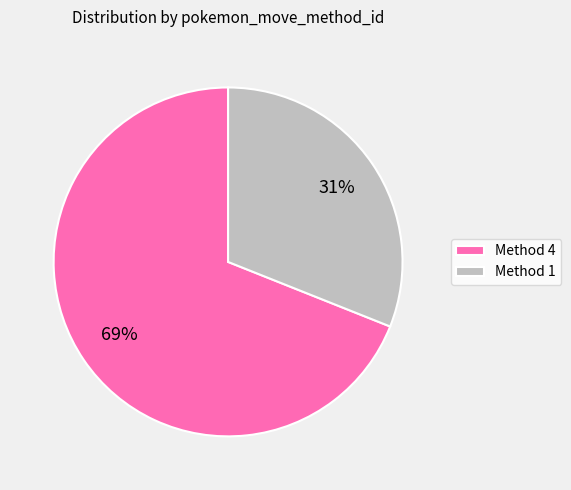

How many slices are in this pie chart?

2